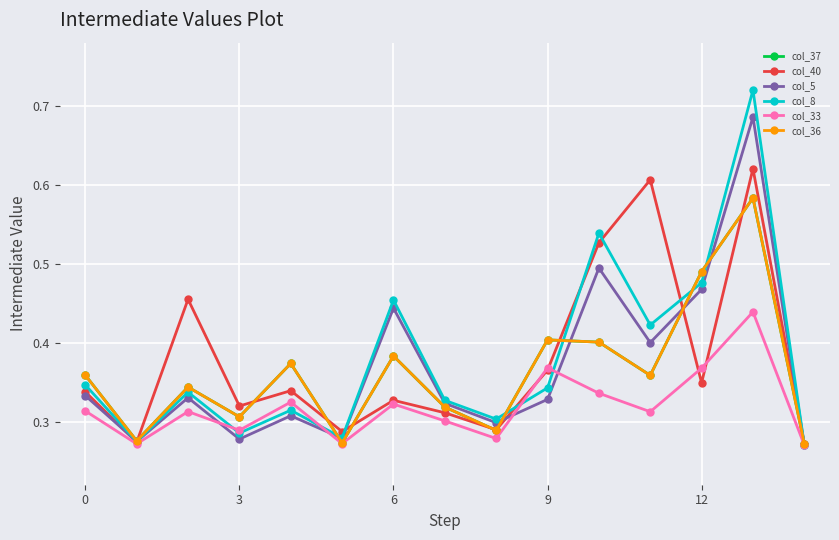

Does the chart display data point markers on the line(s)?

Yes